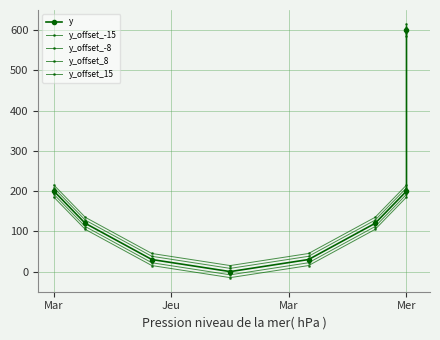

What is the value of the y_offset_8 point at the 6th from the left?

128